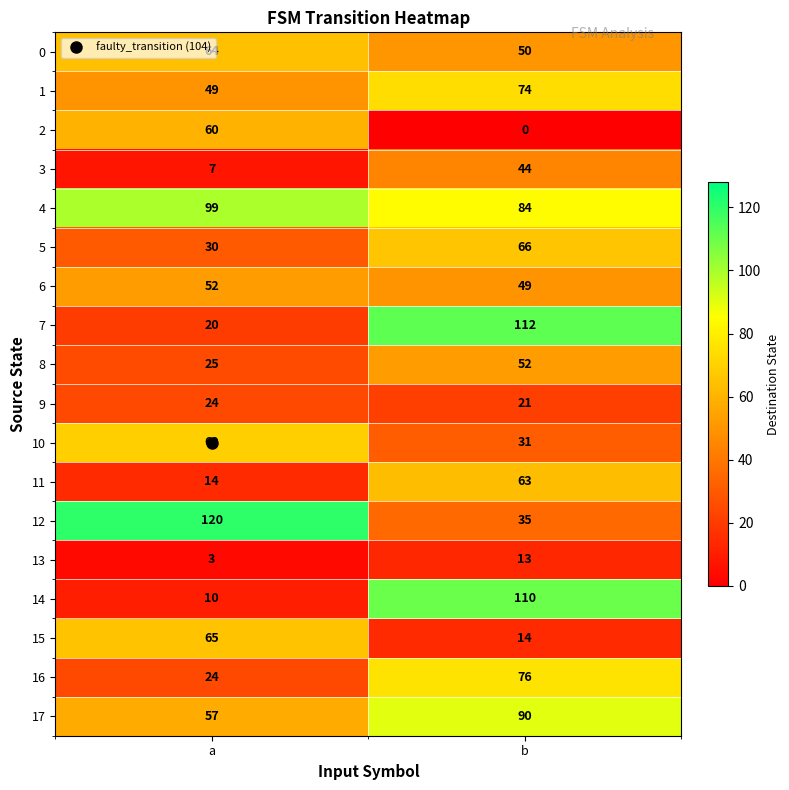

At which category is the sum across all series the highest?

b